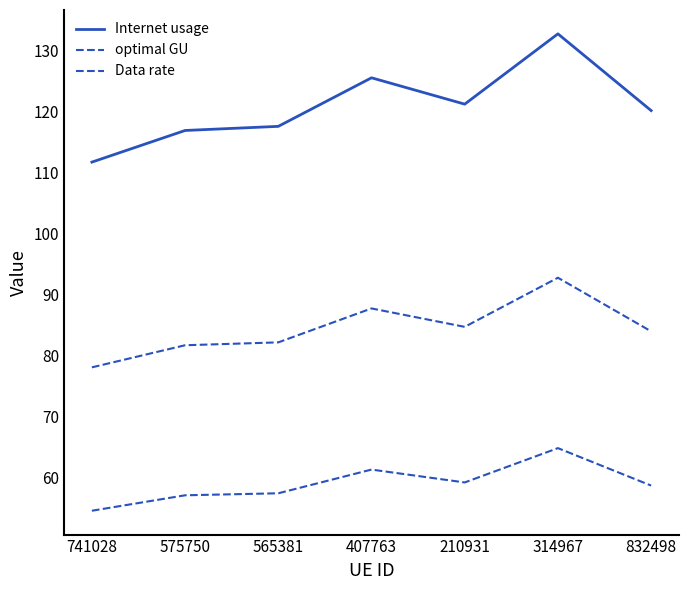

List the labels in order of Data rate value, smallest first.

741028, 575750, 565381, 832498, 210931, 407763, 314967